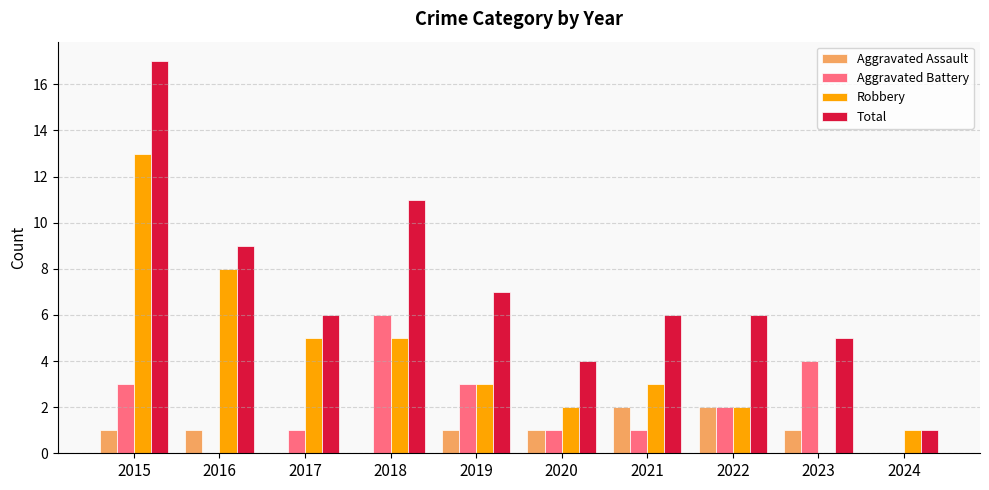

Which label corresponds to the largest value in the chart?

2015